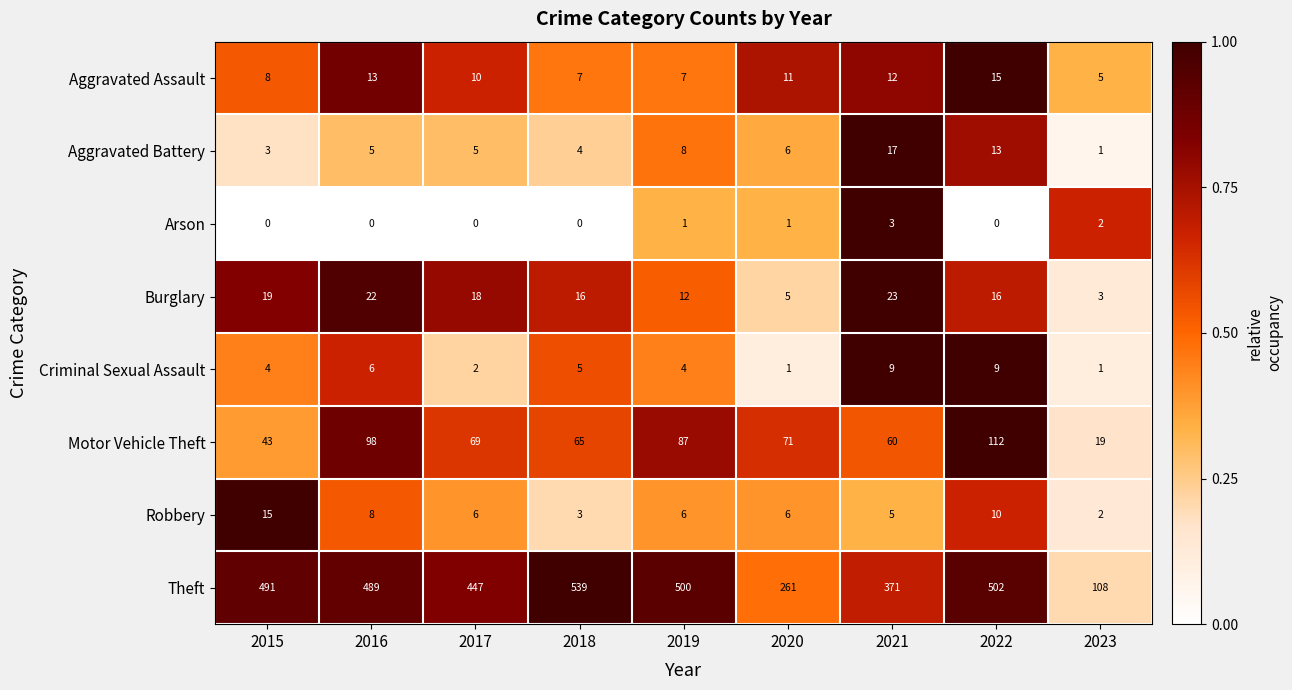

Which series has the largest total across all categories?

Theft